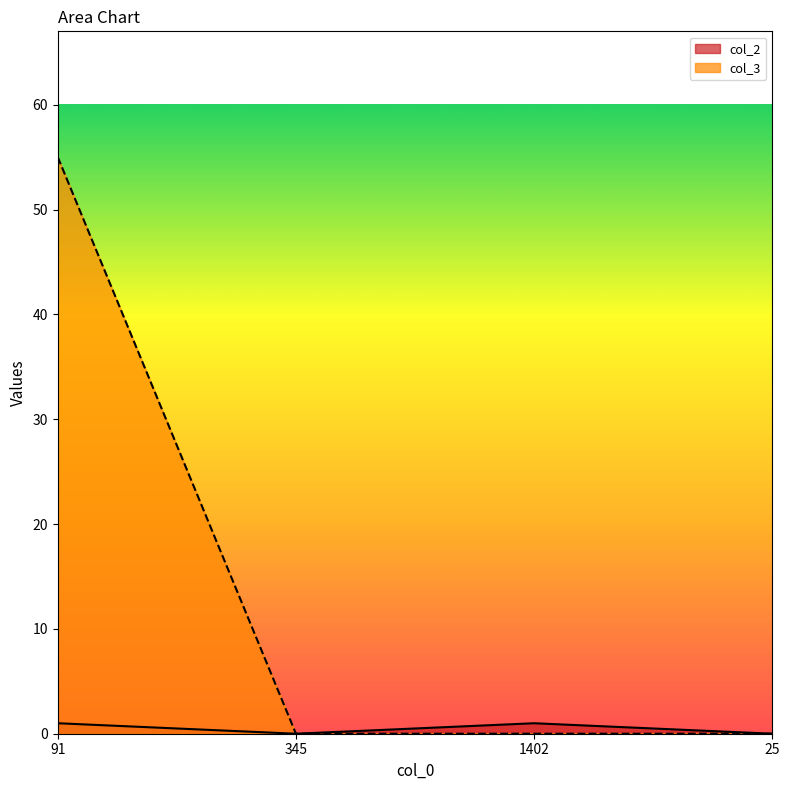

What position from the right is 91?

4